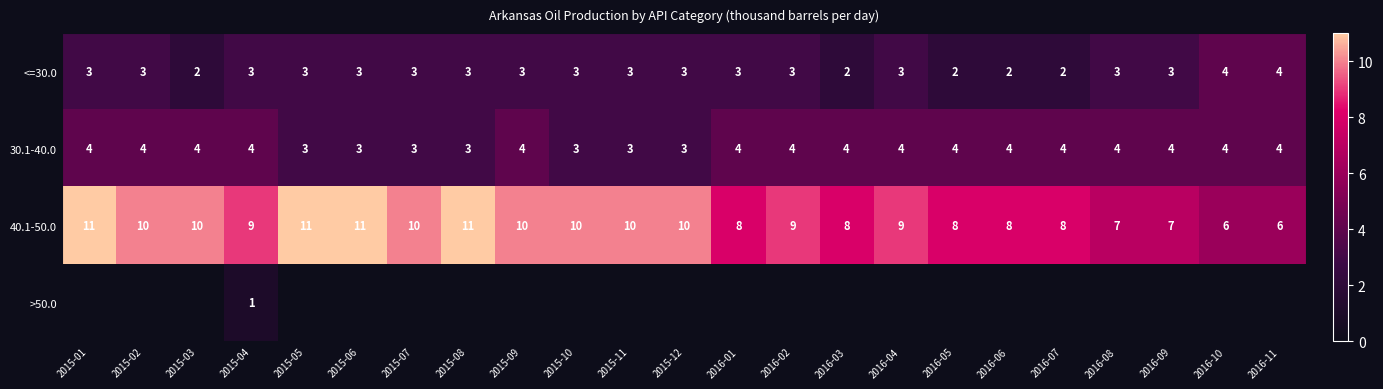

Count the number of data series in this chart.

4